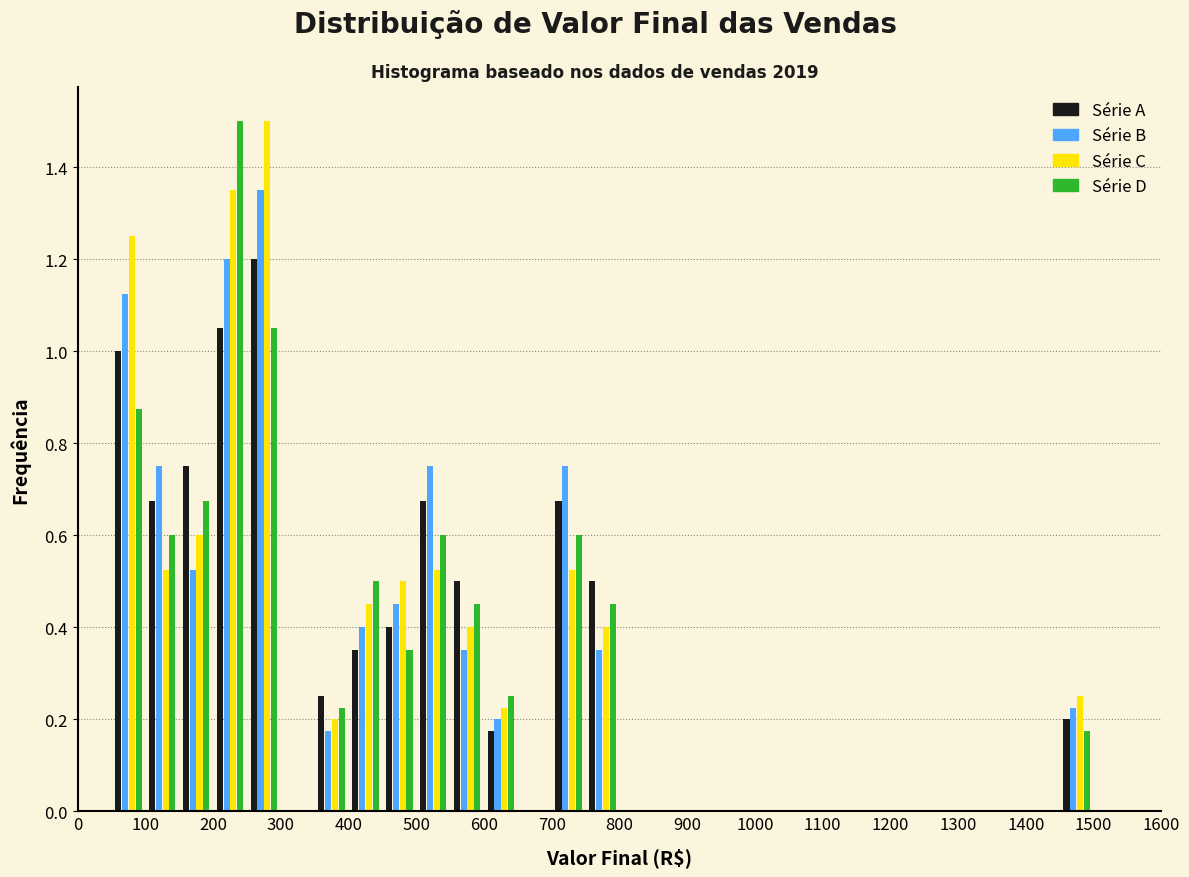

In the Série B series, which range on the x-axis has the tallest bar?

250 to 300